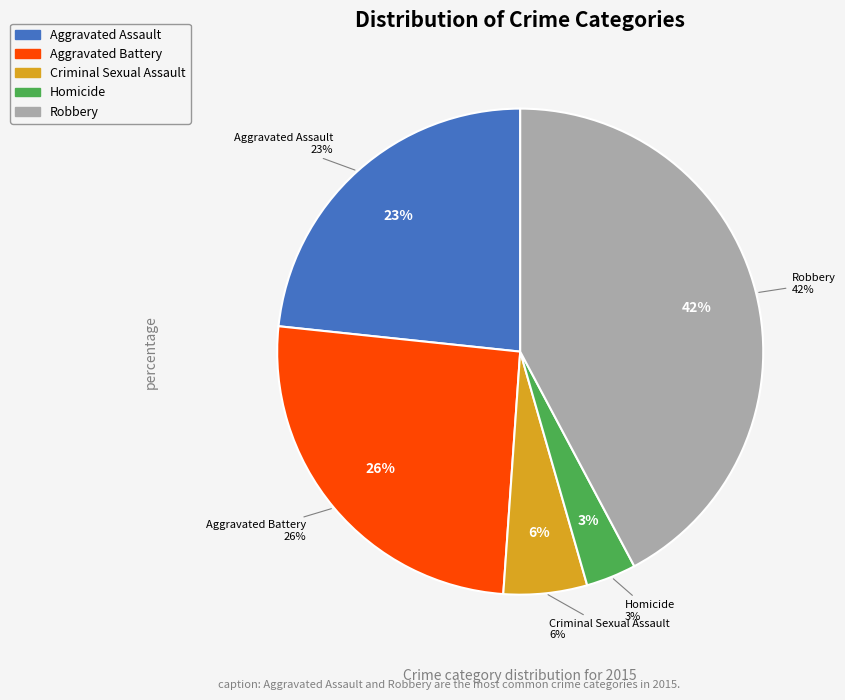

How many segments does this pie chart have?

5